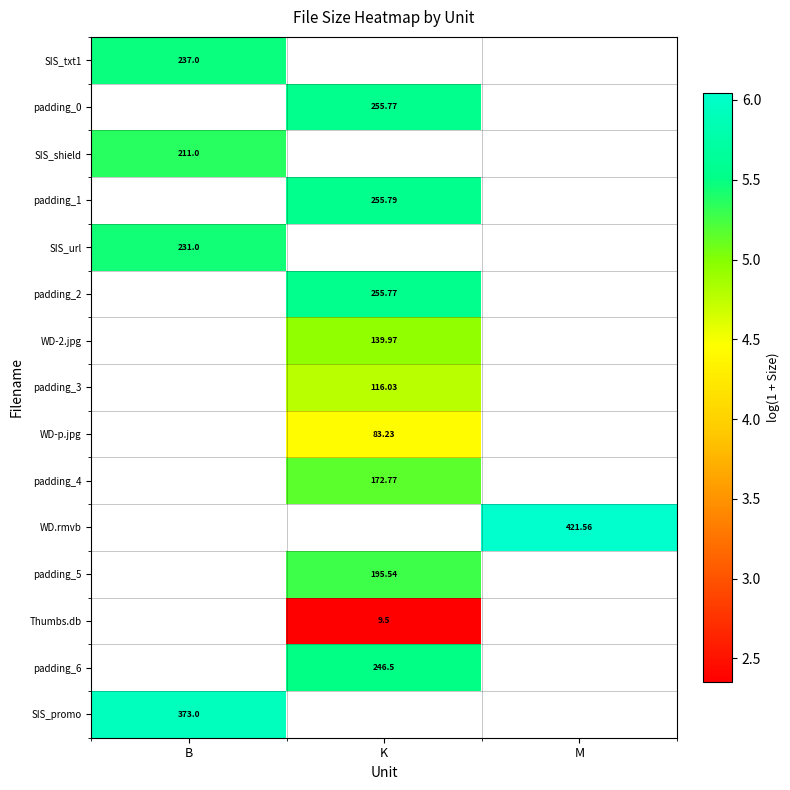

Which has a higher value, K or B?

B